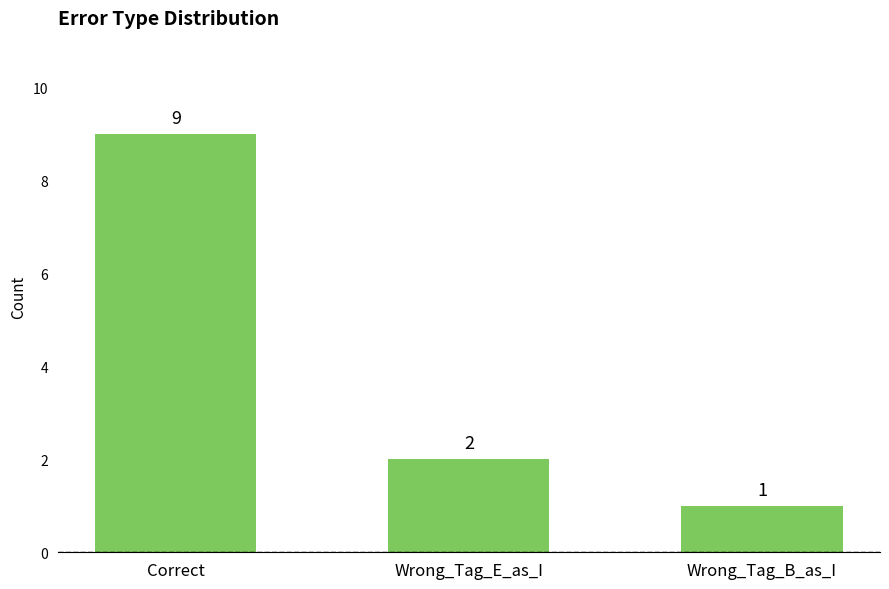

What value does the data have at Wrong_Tag_B_as_I?

1